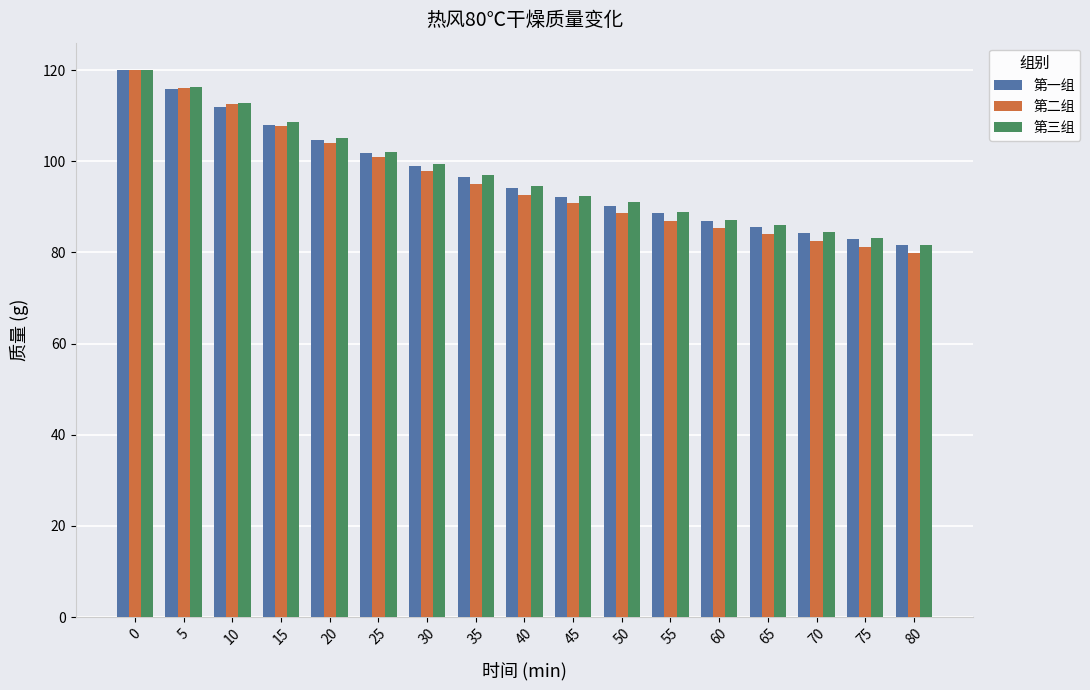

Which series has the widest spread of values?

第二组